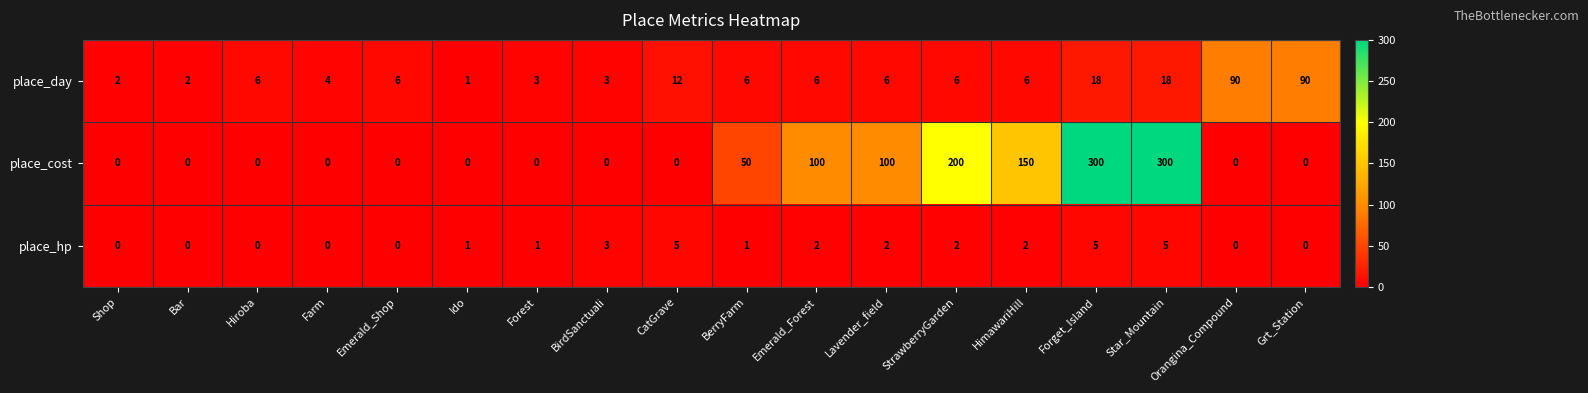

What is the difference between the maximum and minimum values in the place_cost series?

300